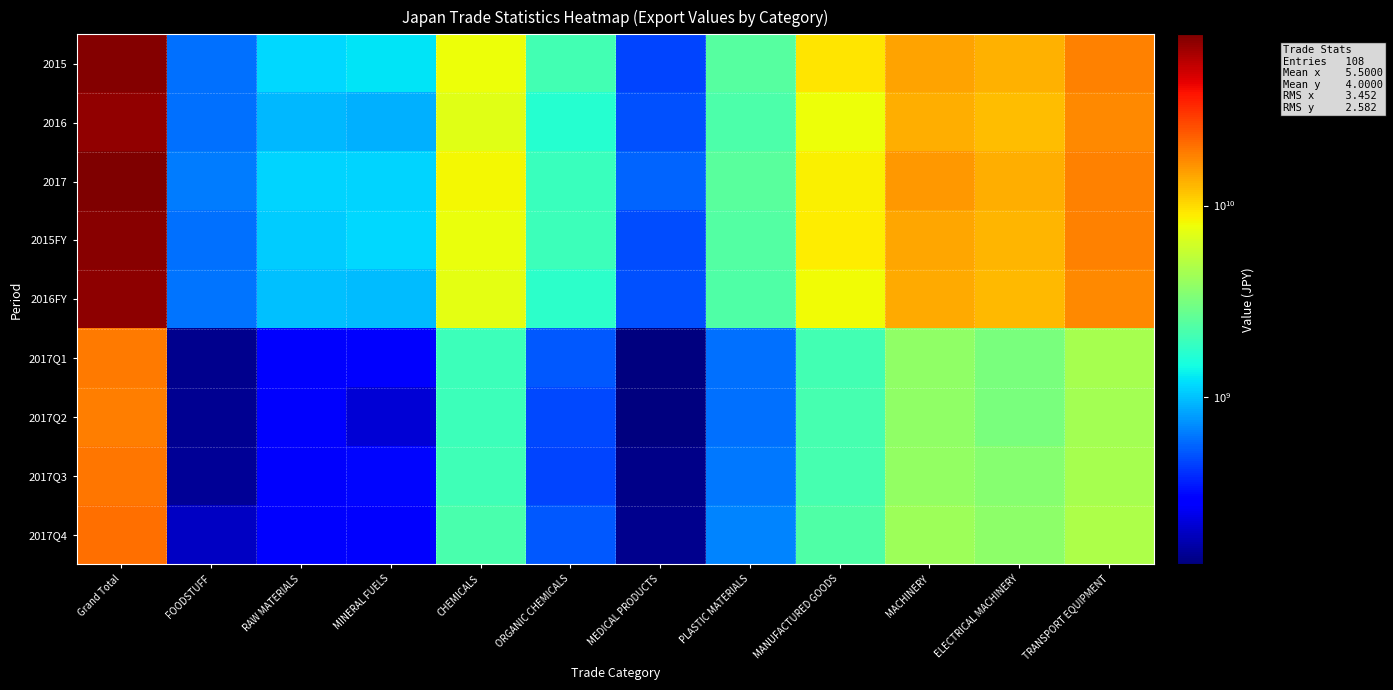

How many series are shown in this chart?

9